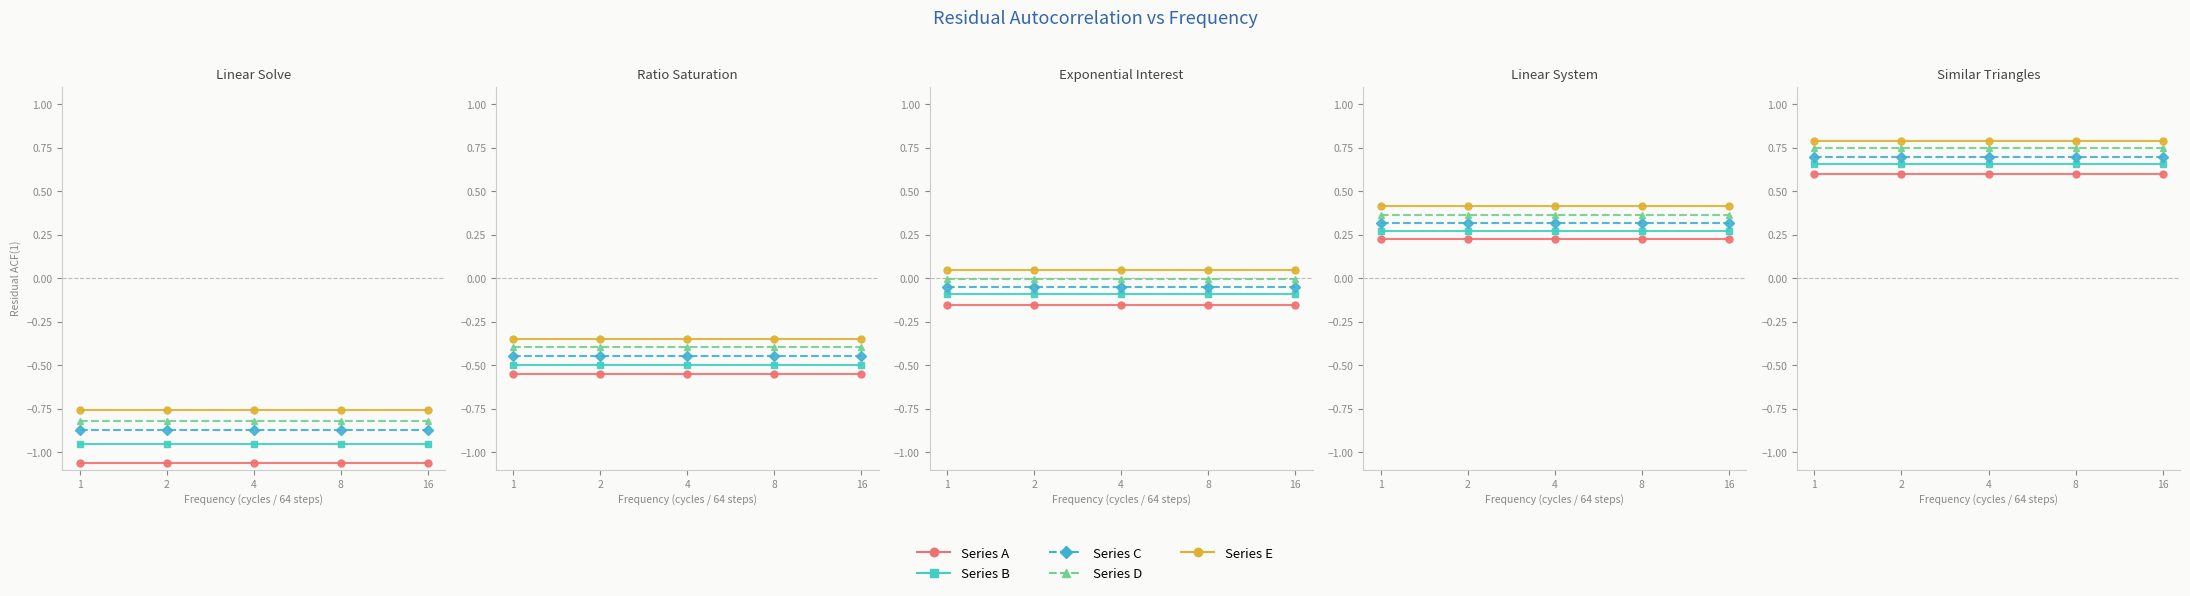

What is the sum of all Series B values?

-4.8